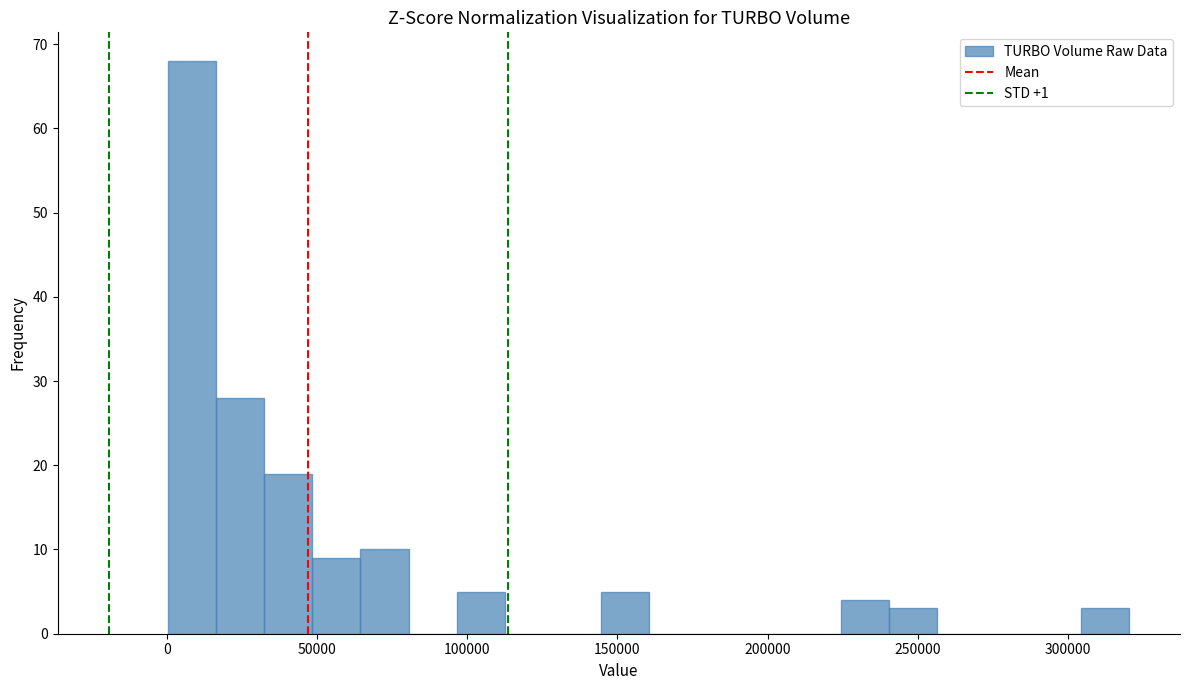

Read against the x-axis, roughly where is the centre of the tallest bar?

10000